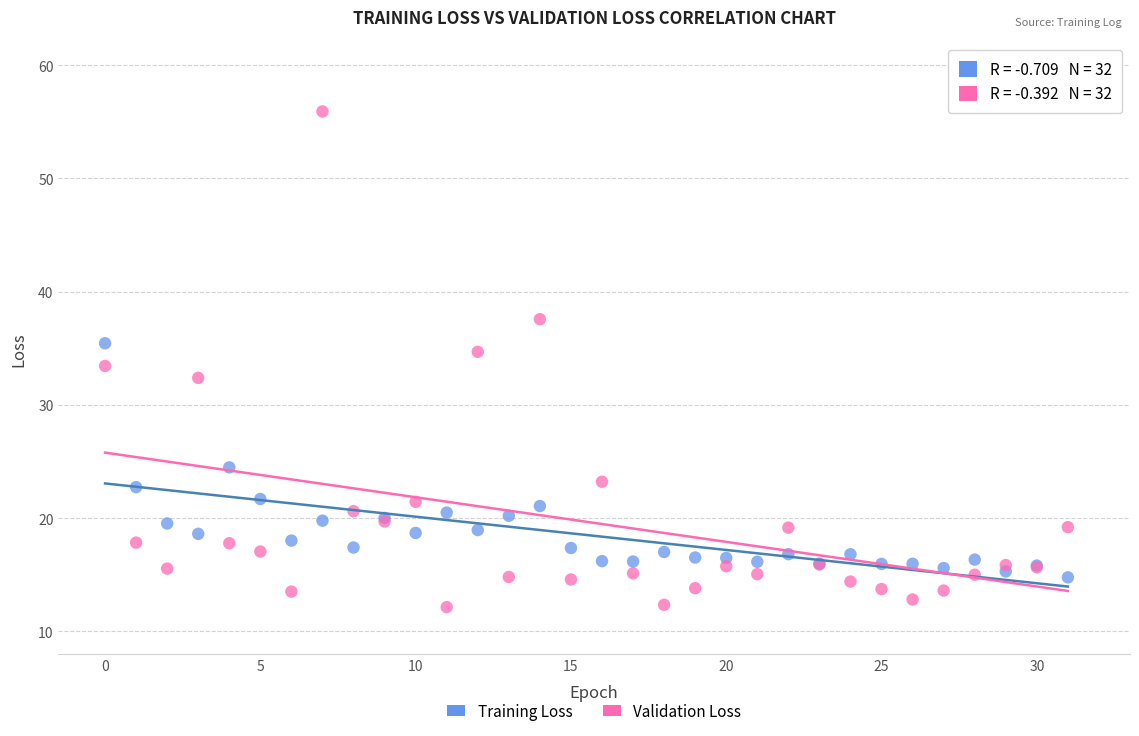

Which series contains the lowest Y value?

Validation Loss